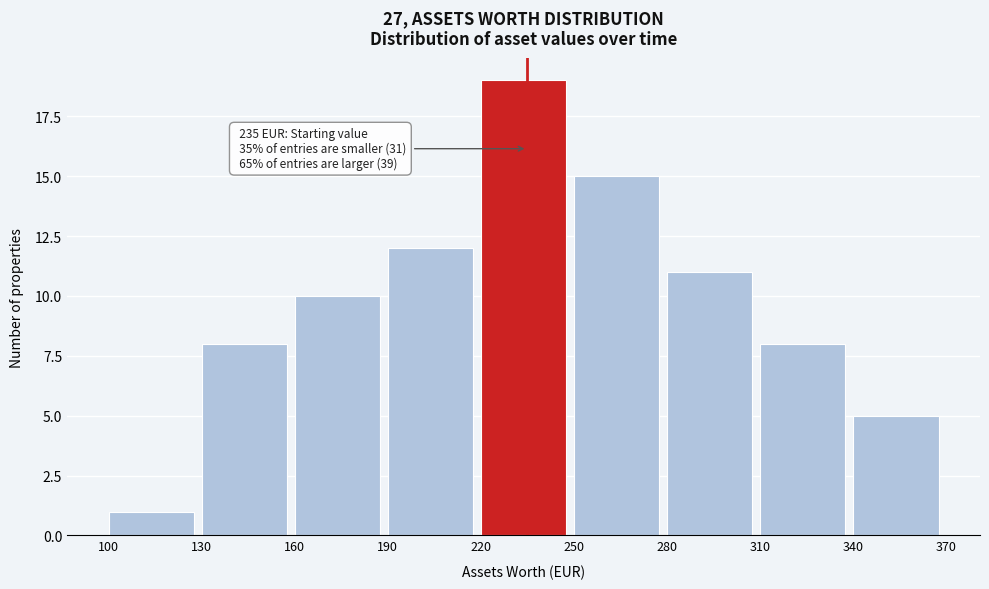

Which range on the x-axis has the tallest bar?

220 to 250